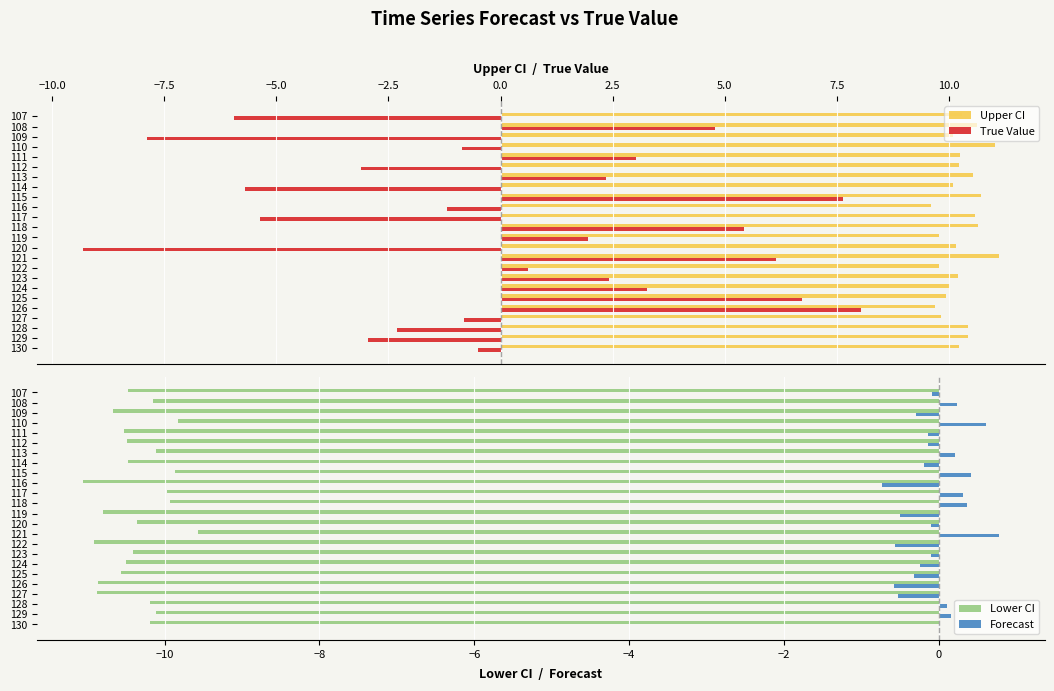

What are all the series names shown in the legend?

Upper CI, True Value, Lower CI, Forecast